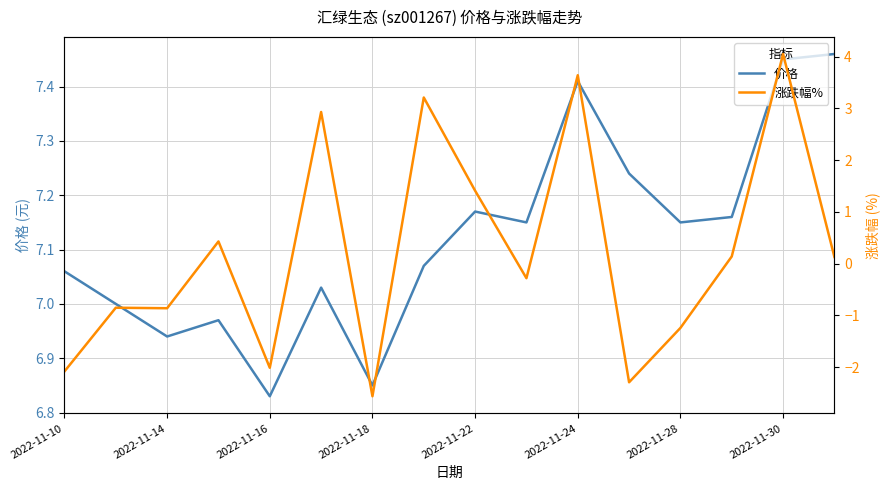

At which label does 价格 reach its minimum?

2022-11-16